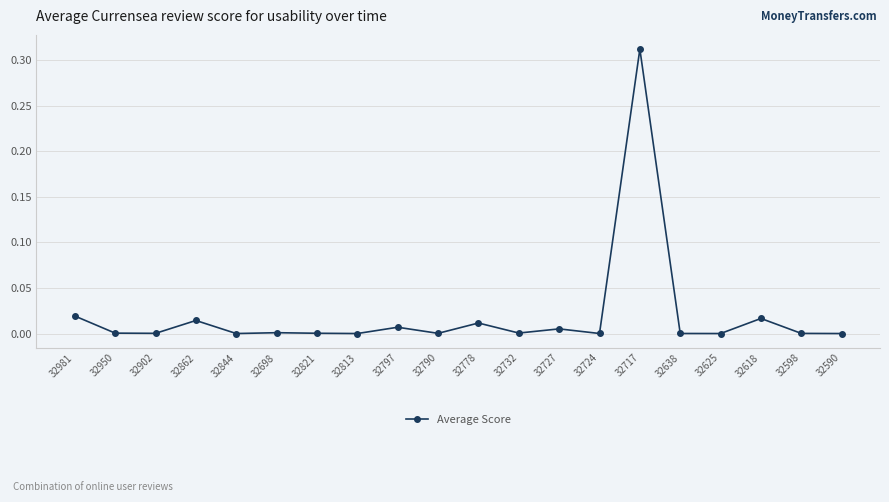

How many points are higher than both their immediate neighbors (excluding endpoints)?

7